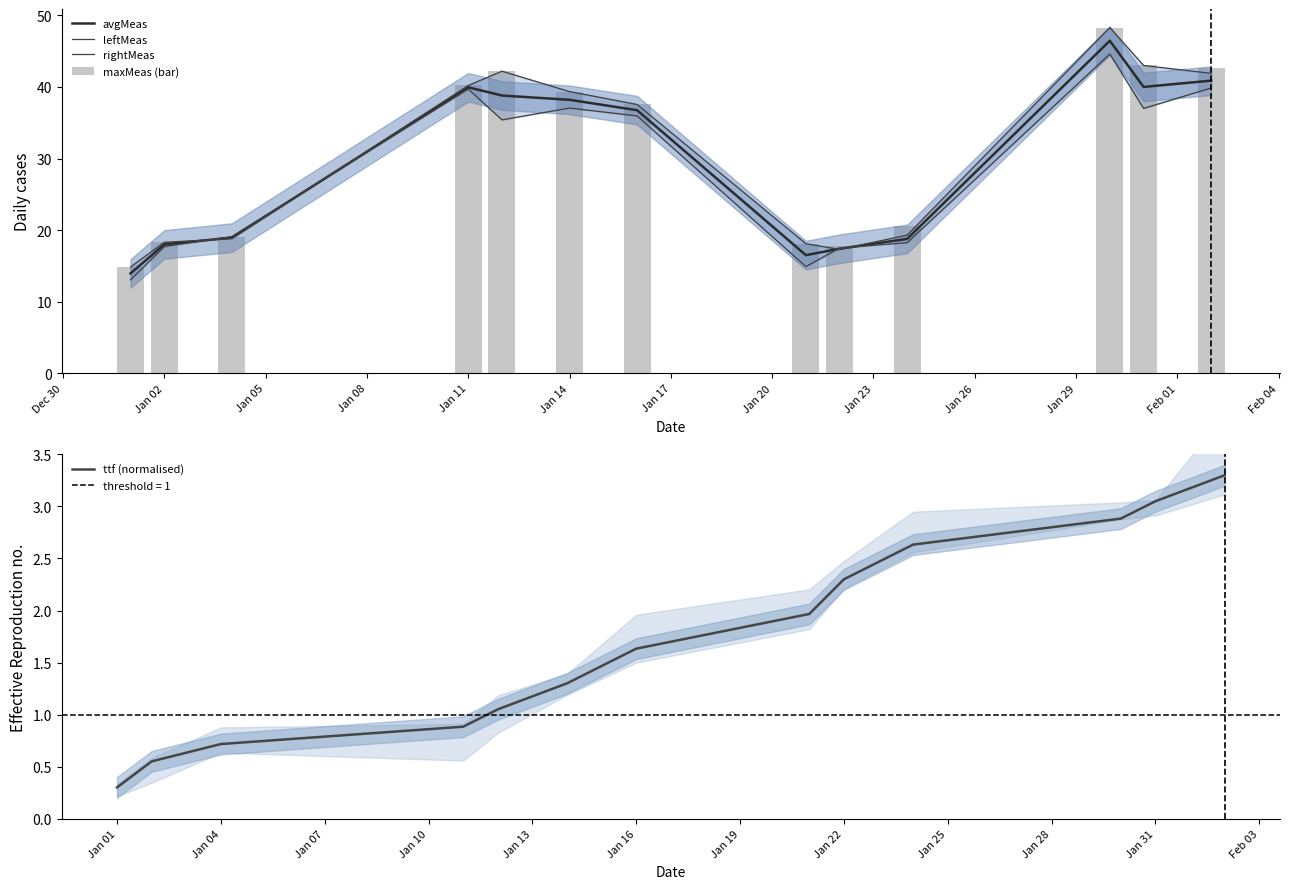

What is the minimum value for ttf (normalised)?

0.3